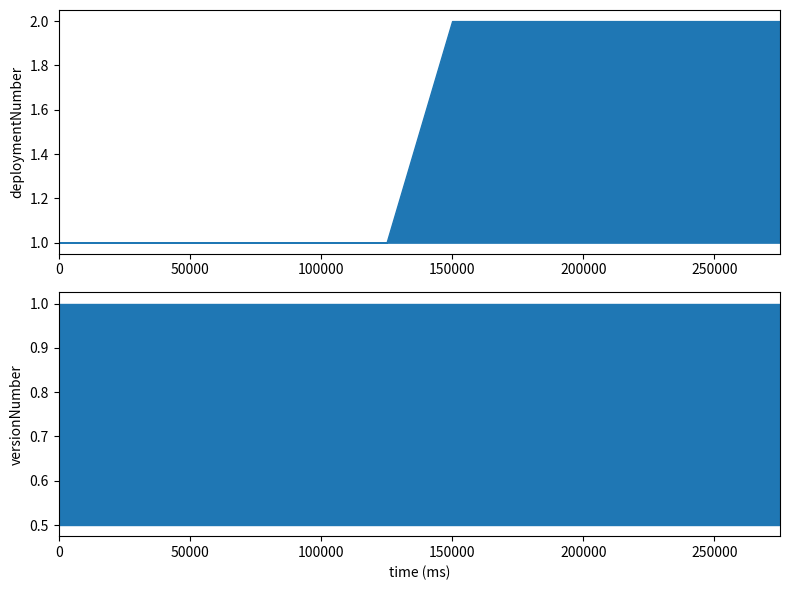

What is the value of the deploymentNumber point at the 10th from the left?

2.0